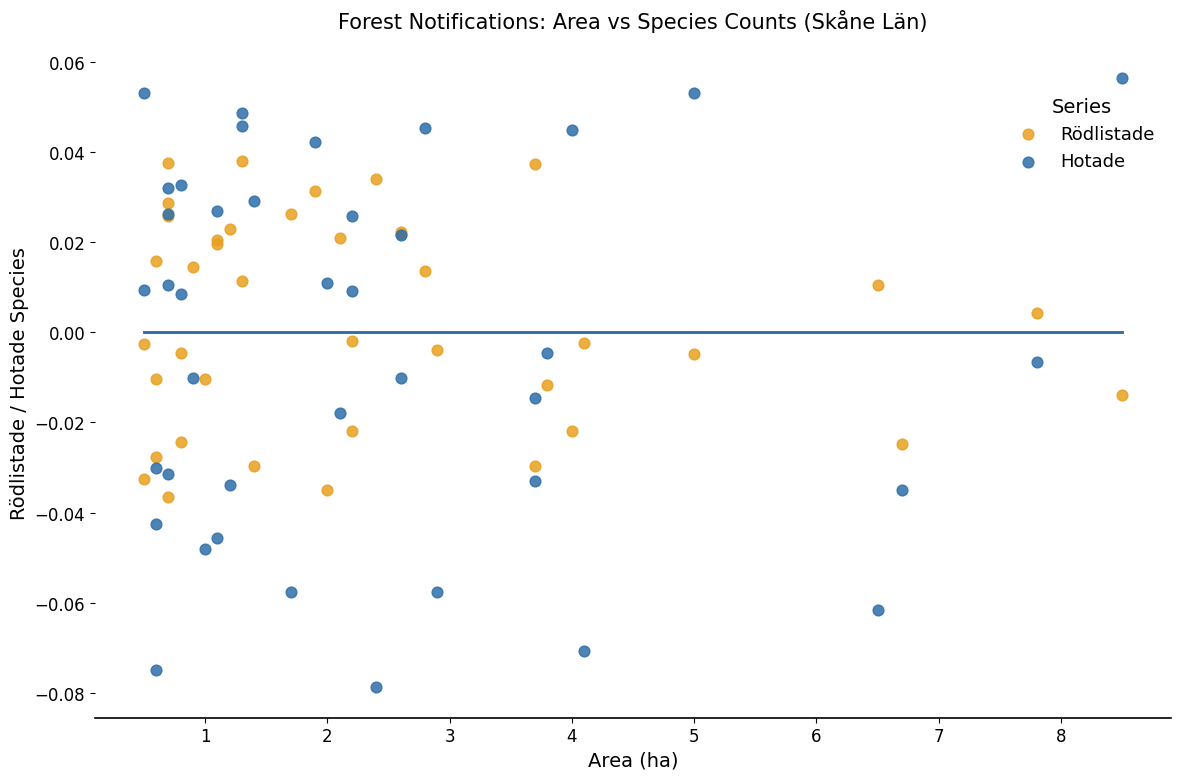

Which series contains the lowest Y value?

Hotade